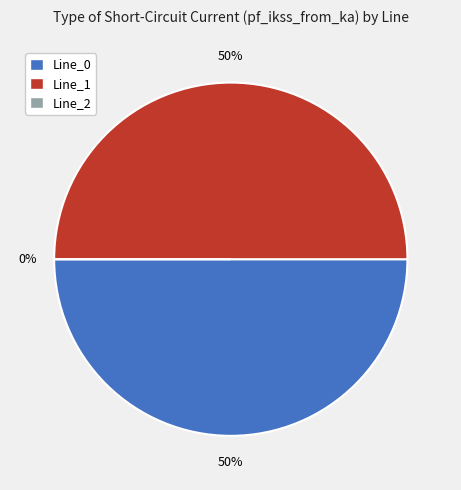

Between Line_0 and Line_2, which is larger?

Line_0